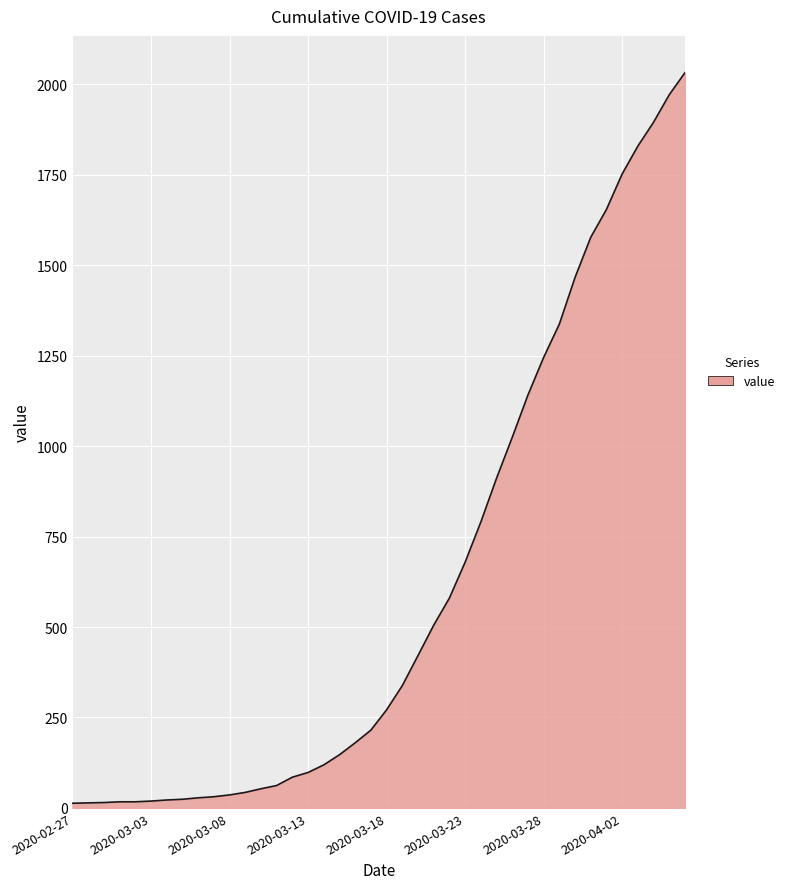

What is the greatest value displayed?

2032